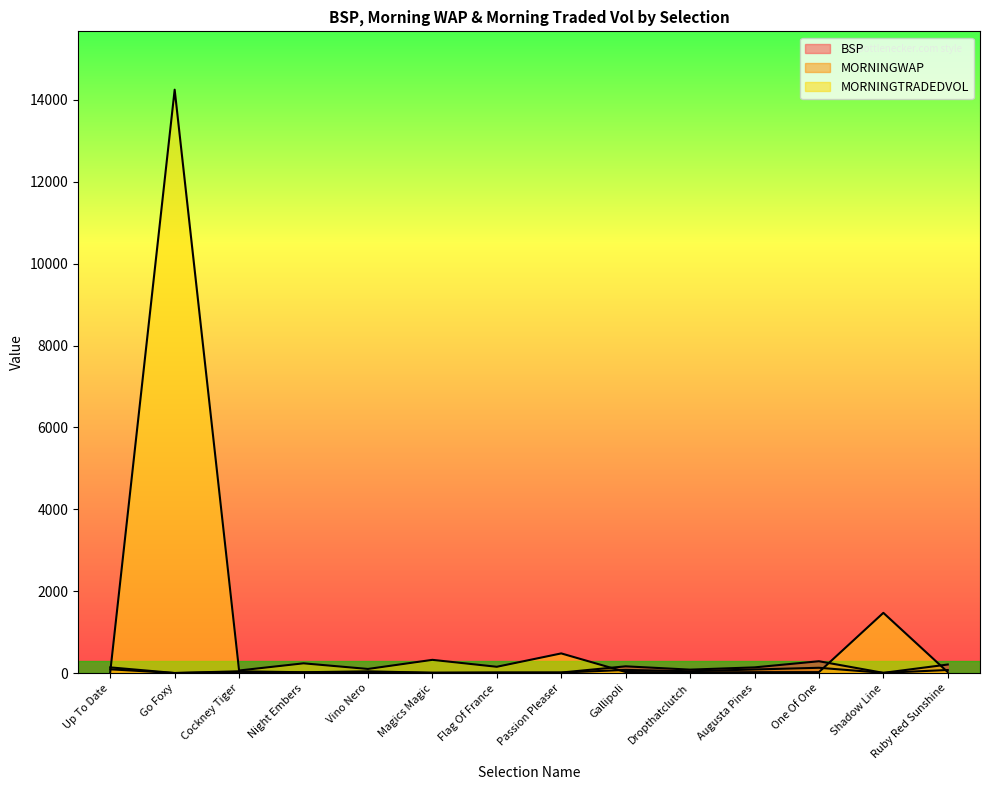

Does the chart have visible grid lines?

No